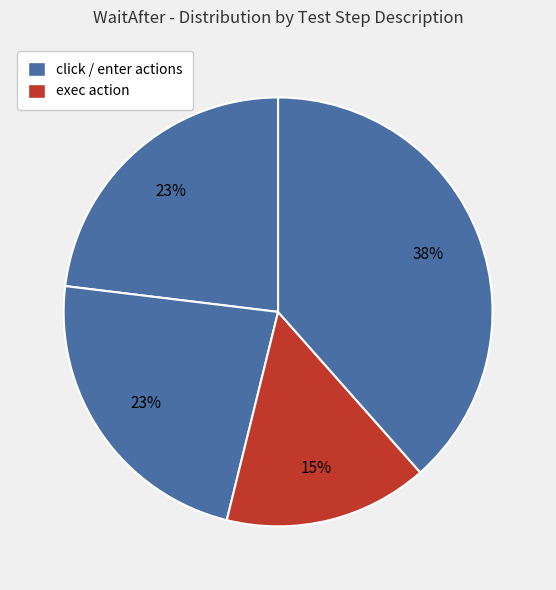

Count the number of slices in the pie.

4